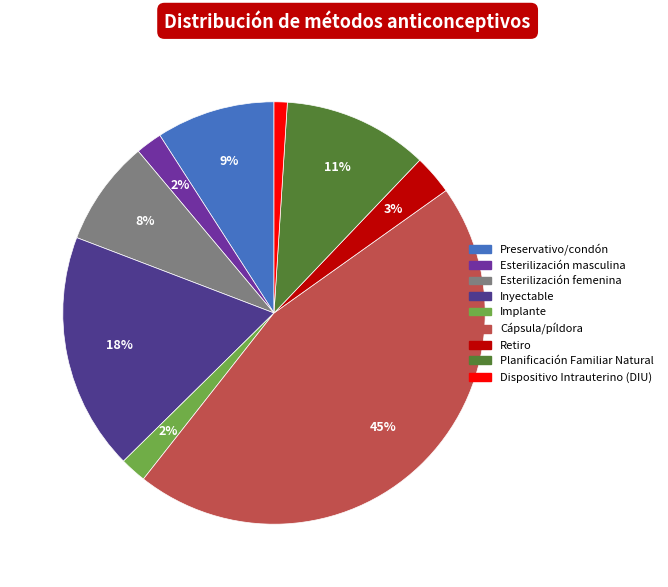

Is it true that Cápsula/píldora is 45% of the pie?

True